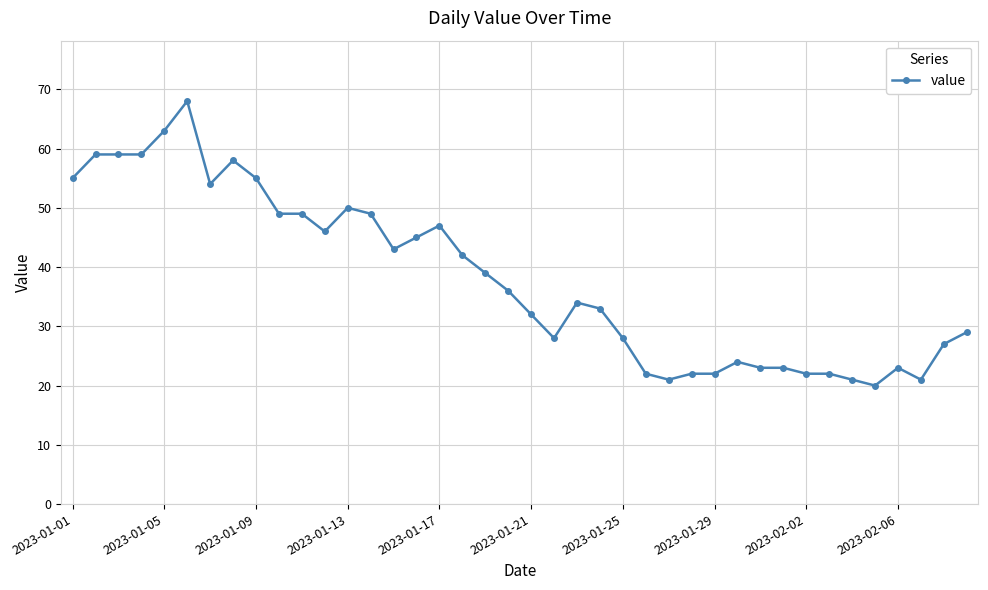

What is the value of the 4th point from the left?

59